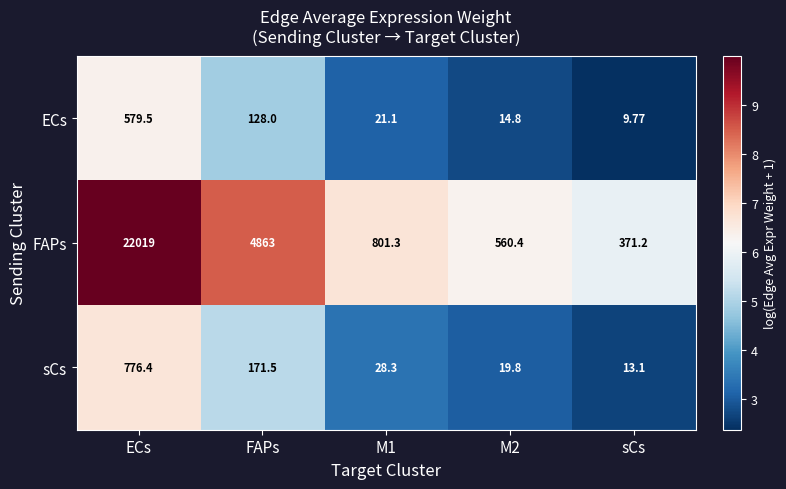

At which label is sCs closest to 394?

FAPs